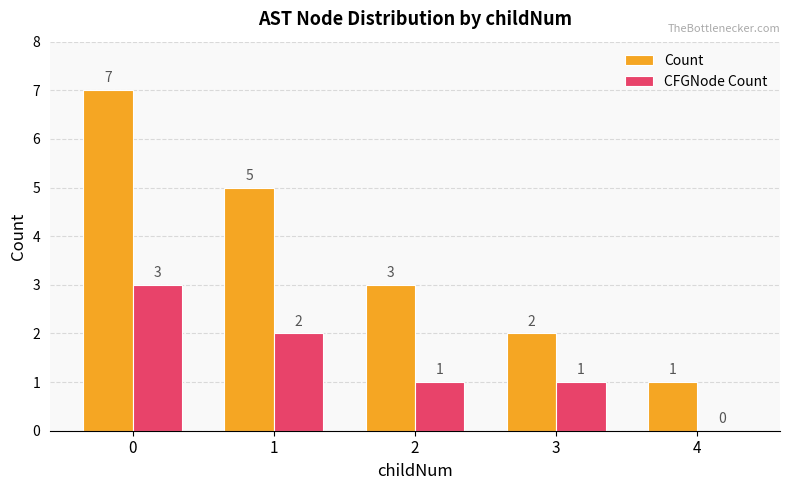

Reading right to left, list all the values displayed in this chart.

Count: 1	2	3	5	7
CFGNode Count: 0	1	1	2	3